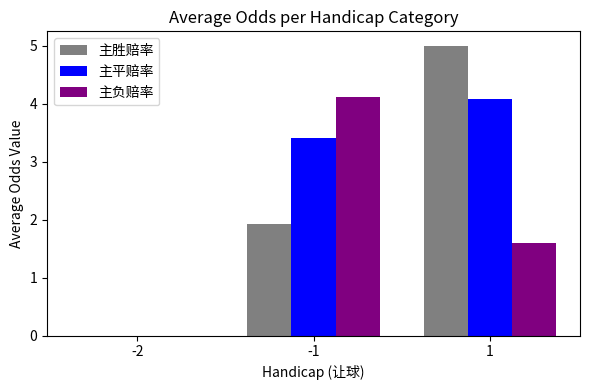

How many data points in 主平赔率 are above 3?

2